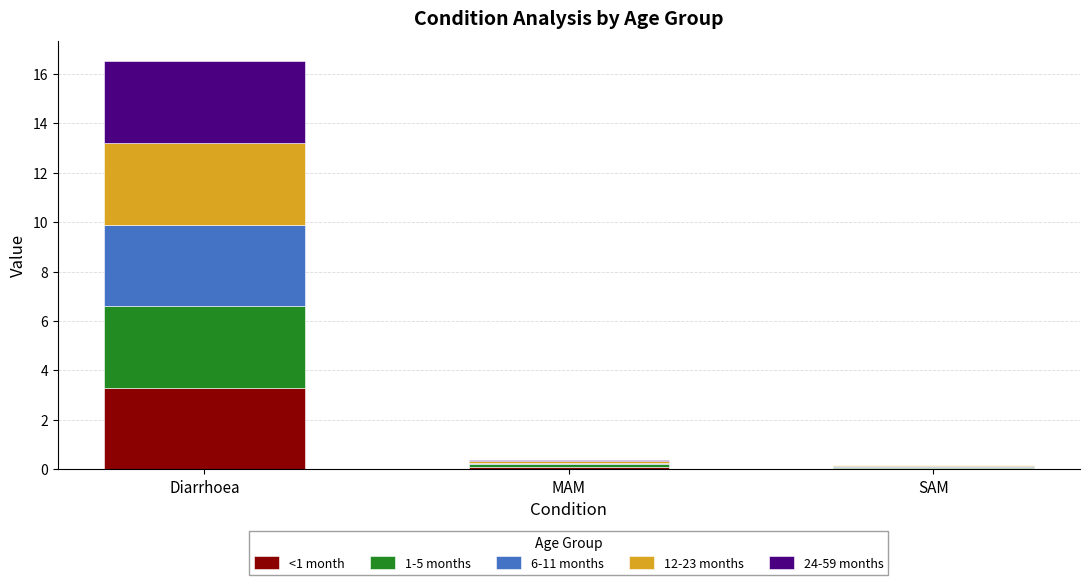

The value of <1 month at Diarrhoea is 1.0. True or false?

False